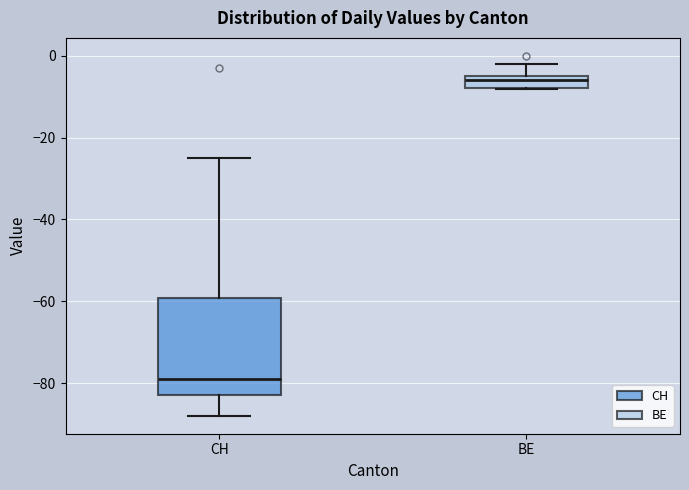

Comparing the boxes themselves (not the whiskers), which one is the tallest?

CH